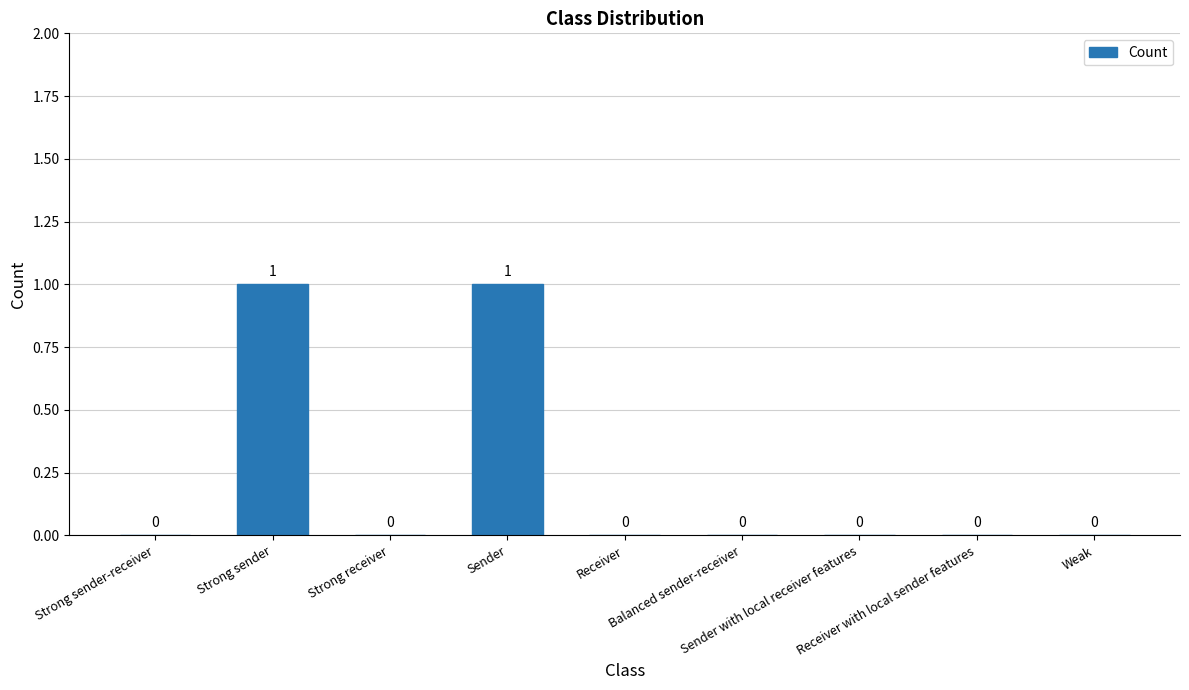

Count the number of categories in the chart.

9